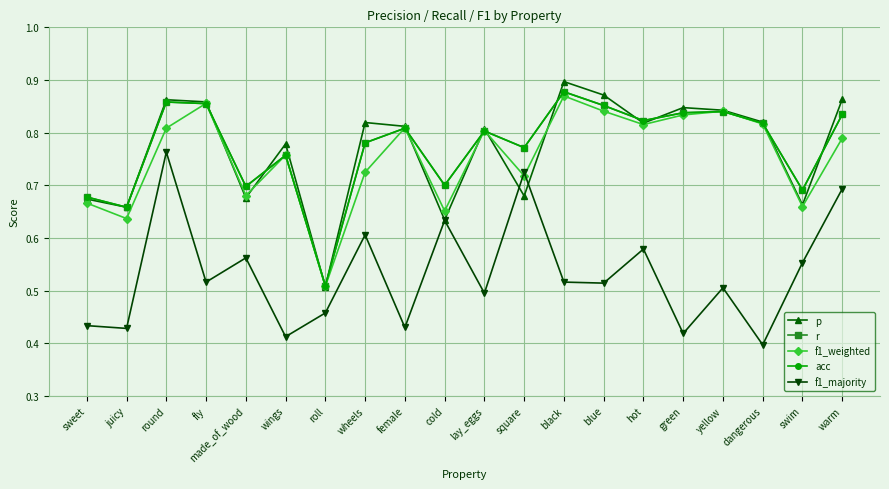

What is the value of the f1_weighted point at the 14th from the left?

0.8